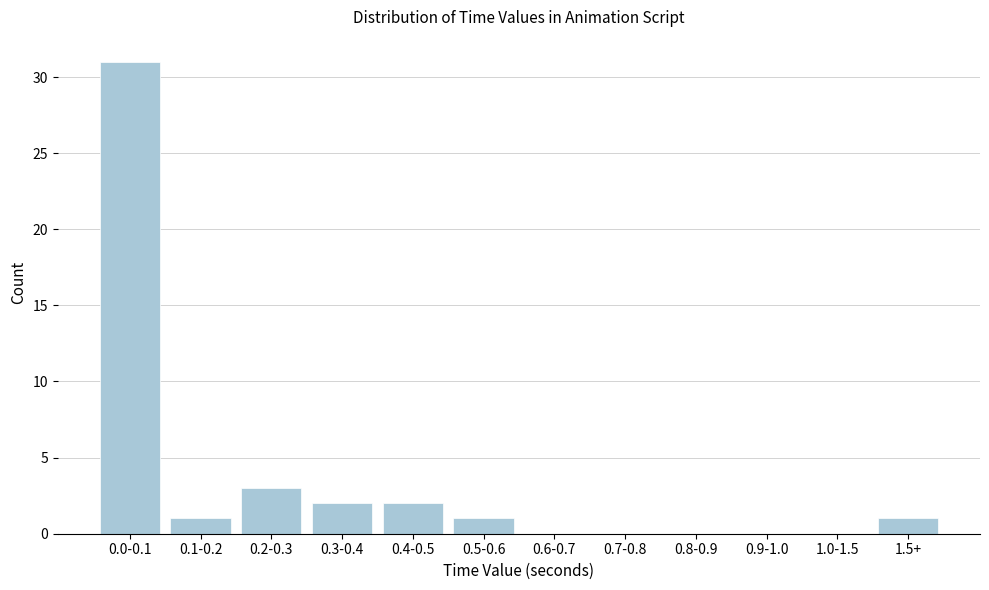

Reading left to right, extract all data points from this chart.

0.0-0.1=31	0.1-0.2=1	0.2-0.3=3	0.3-0.4=2	0.4-0.5=2	0.5-0.6=1	0.6-0.7=0	0.7-0.8=0	0.8-0.9=0	0.9-1.0=0	1.0-1.5=0	1.5+=1